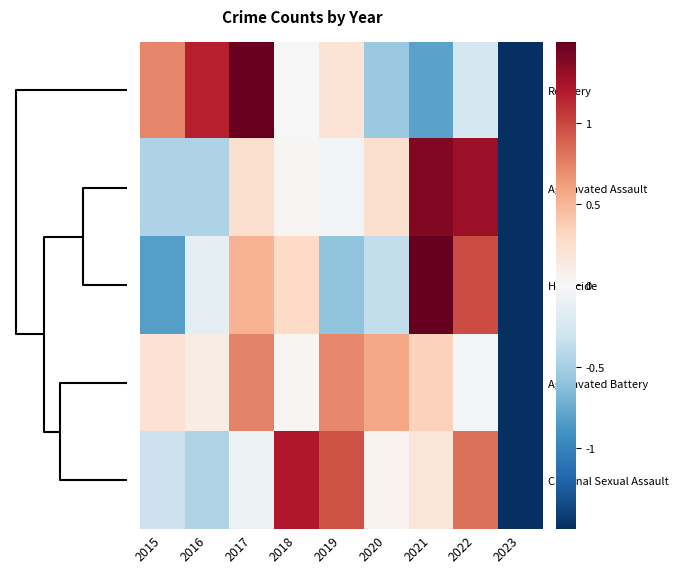

How many categories are shown in the chart?

9